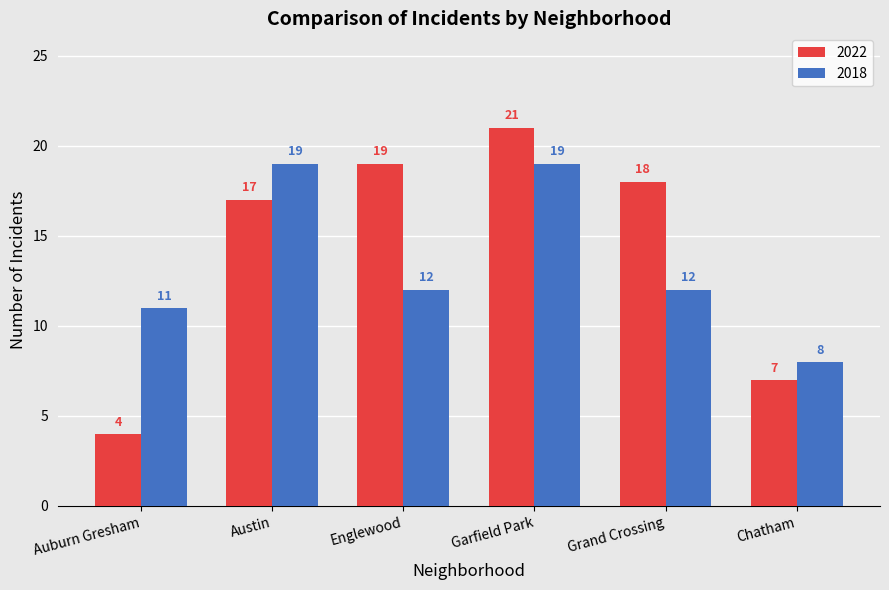

At which category is the sum across all series the highest?

Garfield Park